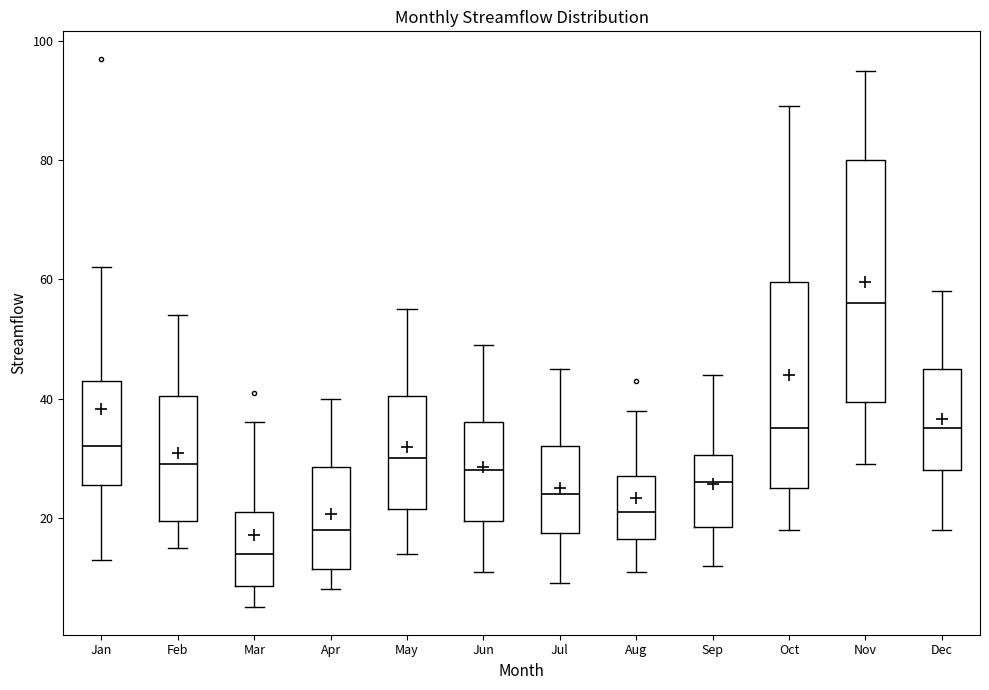

Where does the lower whisker of the box for Sep end on the y-axis? The values are not printed on the chart, so give them approximately, as read against the axis.

12